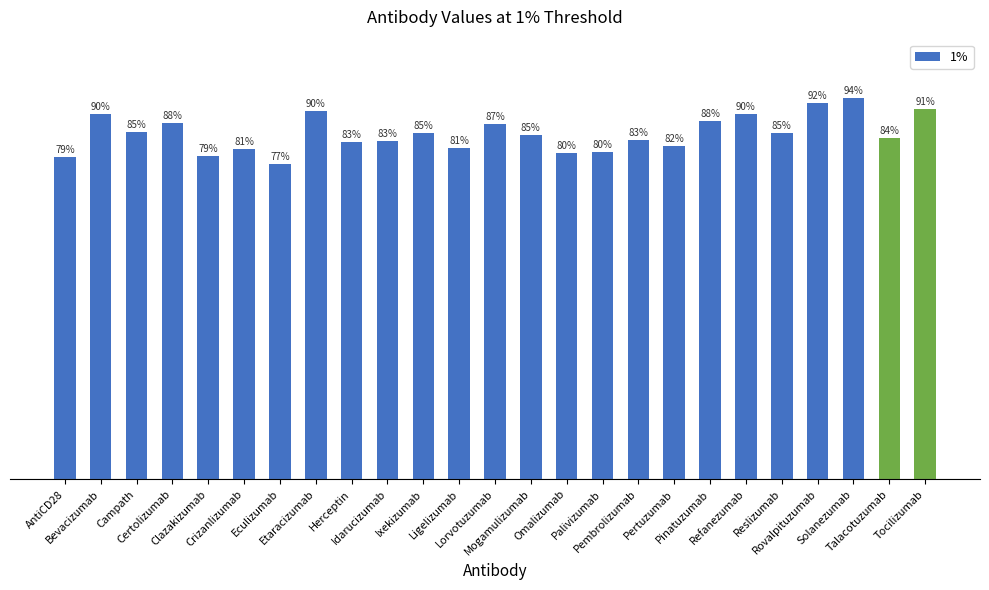

Does the chart contain any negative values?

No